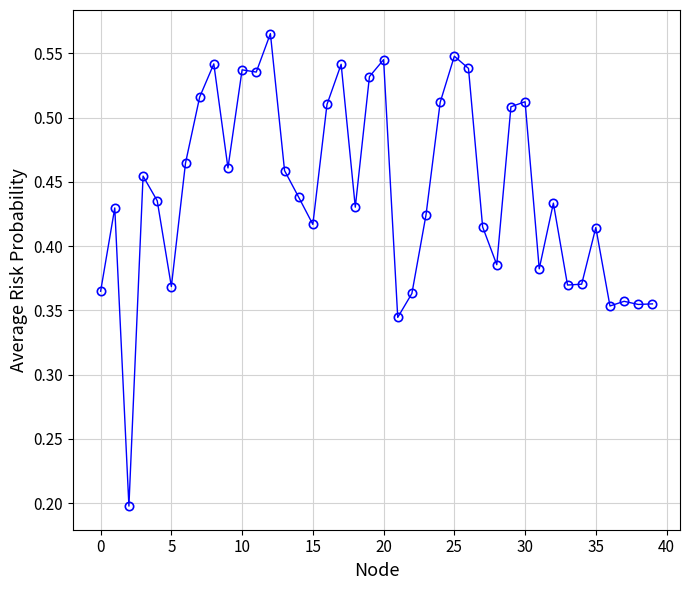

What is the sum of all values?

17.7